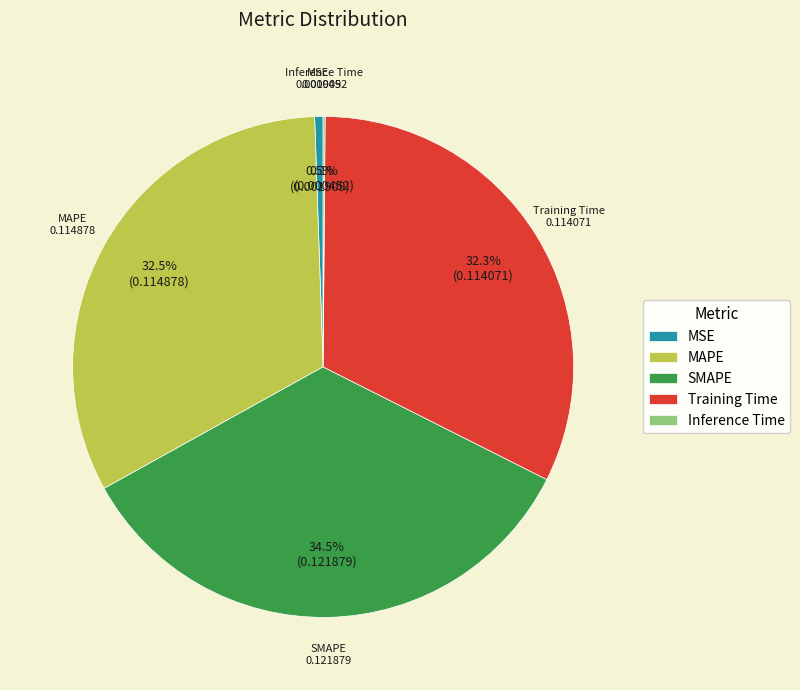

Which slice is the largest?

SMAPE